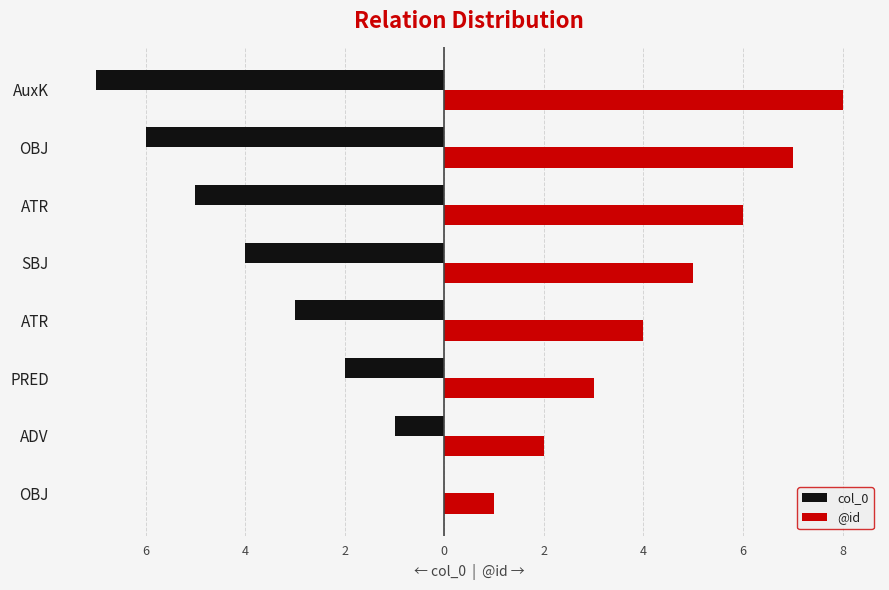

What are all the series names shown in the legend?

col_0, @id